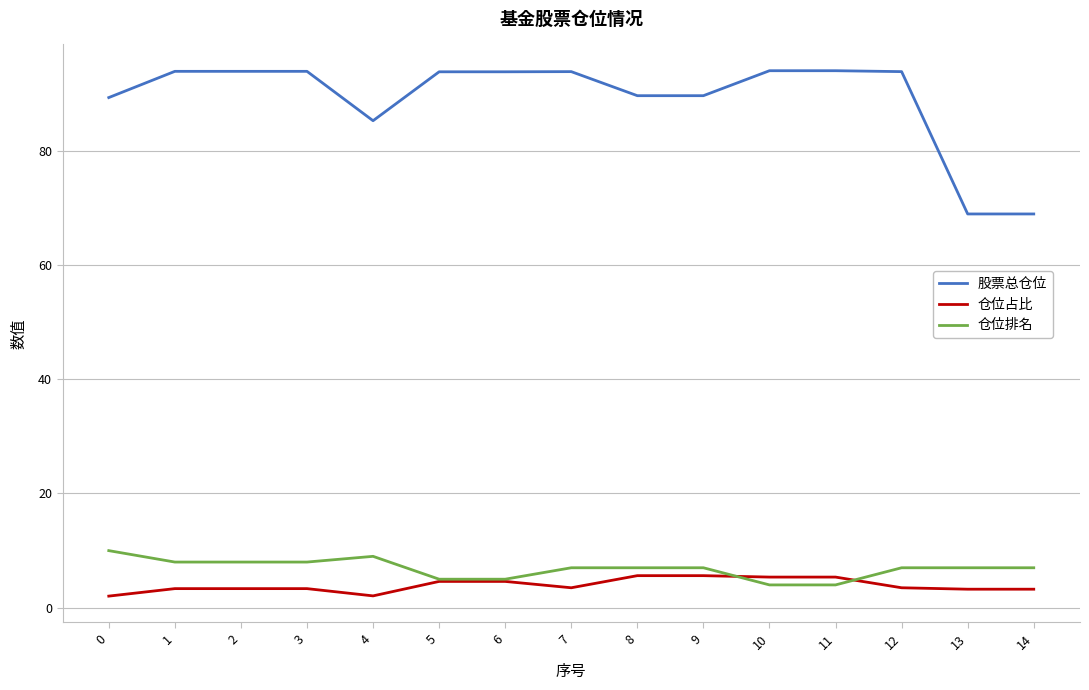

List the series in order of their peak value, highest first.

股票总仓位, 仓位排名, 仓位占比